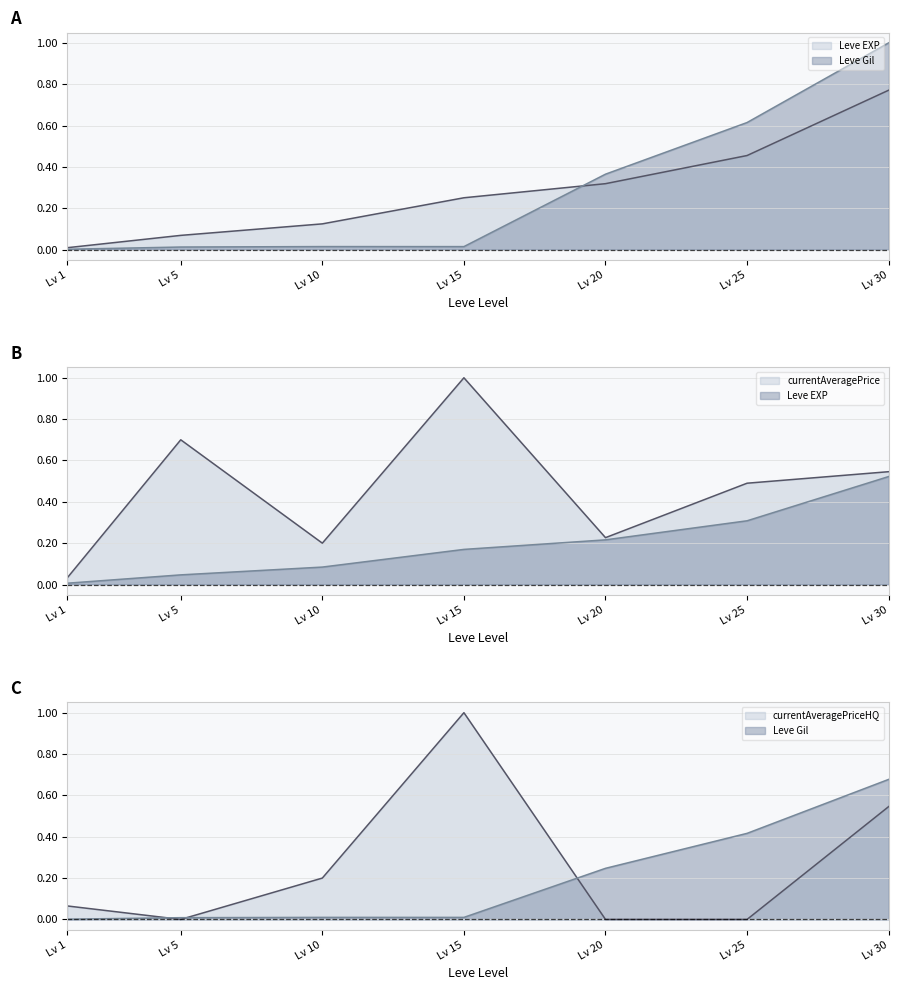

Reading left to right, list all the values displayed in this chart.

Leve EXP: 0.0	0.1	0.1	0.3	0.3	0.5	0.8
Leve Gil: 0.0	0.0	0.0	0.0	0.4	0.6	1.0
currentAveragePrice: 0.0	0.7	0.2	1.0	0.2	0.5	0.5
currentAveragePriceHQ: 0.1	0.0	0.2	1.0	0.0	0.0	0.5